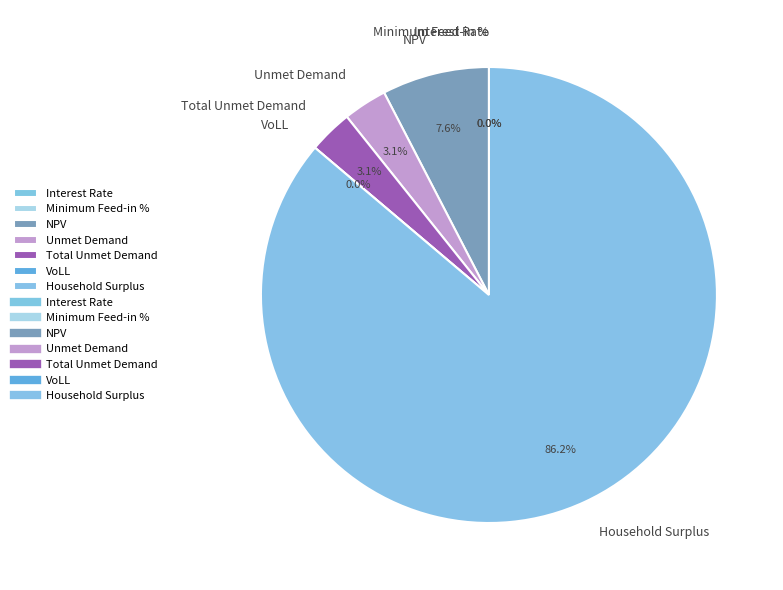

The Interest Rate slice represents 0% of the pie. True or false?

True